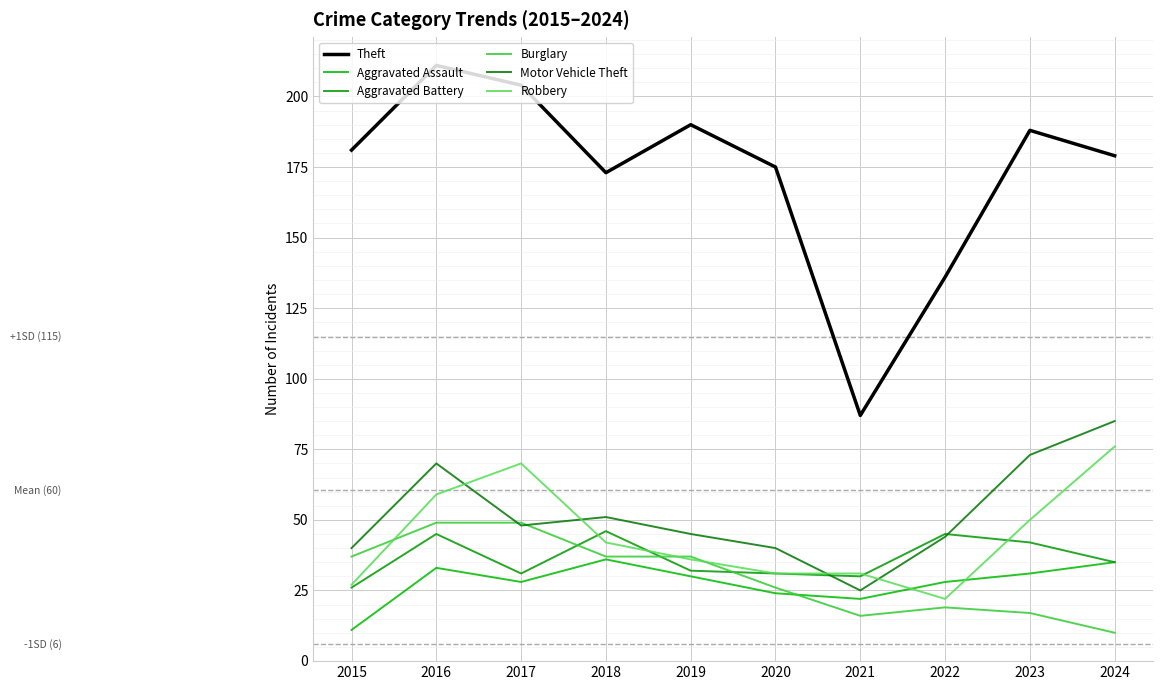

How many intersections are there between Burglary and Aggravated Assault?

1